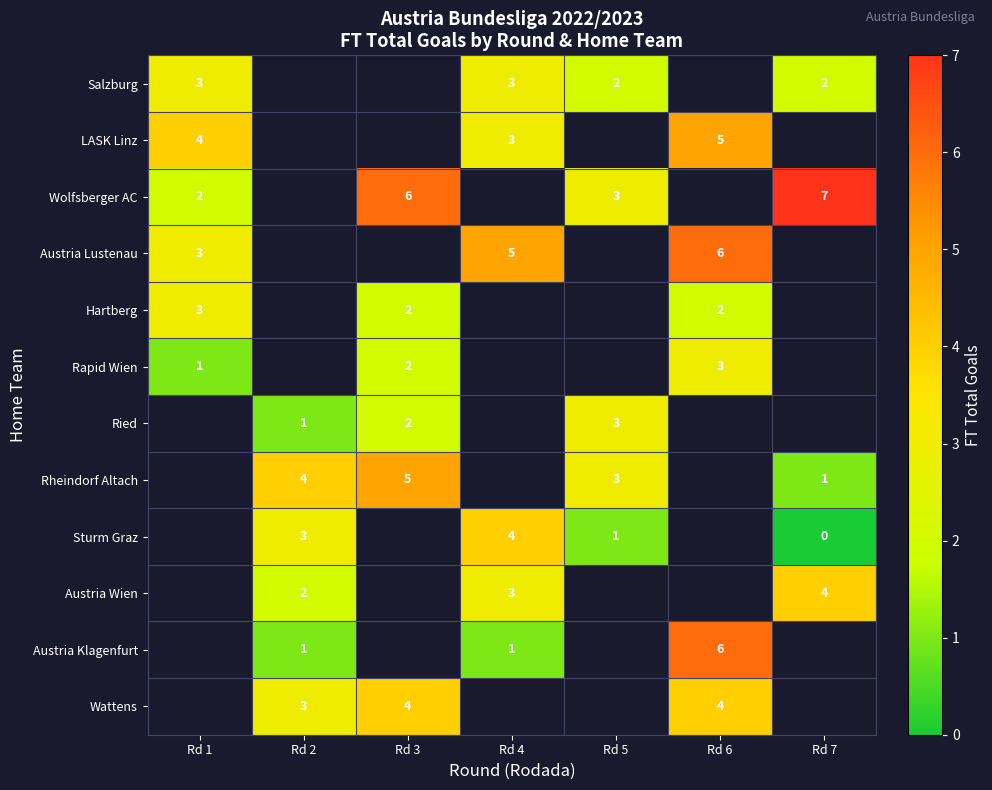

Is it true that Rapid Wien equals 3.4 at Rd 3?

False